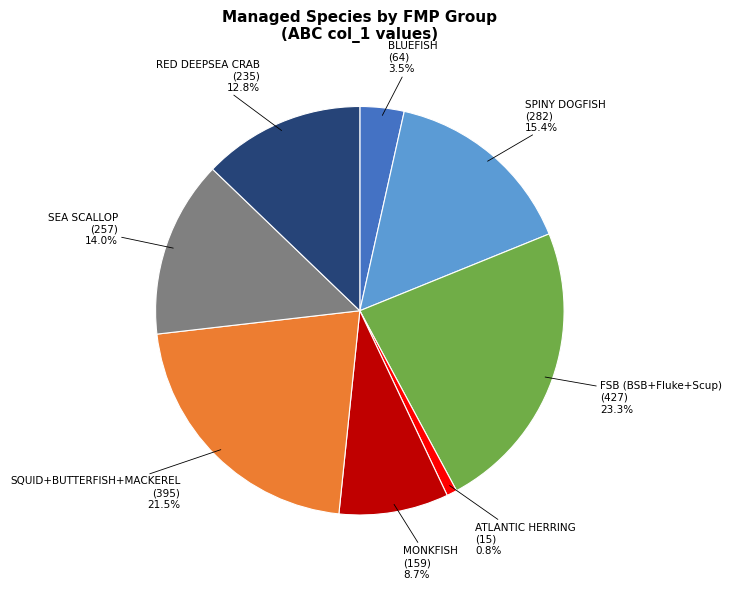

Is there a majority slice in this chart?

No